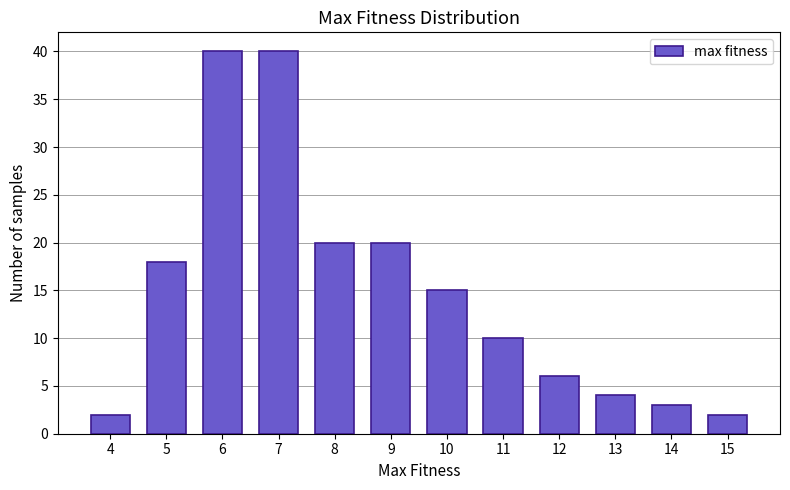

Reading left to right, list every bar in this chart as the range it spans on the x-axis followed by its height. The values are not printed on the chart, so give them approximately, as read against the axis.

3.5 to 4.5: 2
4.5 to 5.5: 18
5.5 to 6.5: 40
6.5 to 7.5: 40
7.5 to 8.5: 20
8.5 to 9.5: 20
9.5 to 10.5: 15
10.5 to 11.5: 10
11.5 to 12.5: 6
12.5 to 13.5: 4
13.5 to 14.5: 3
14.5 to 15.5: 2